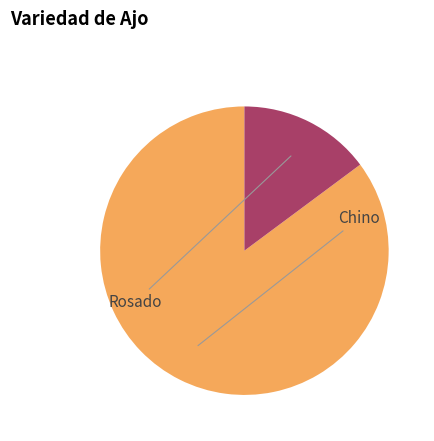

What is the majority slice?

Chino